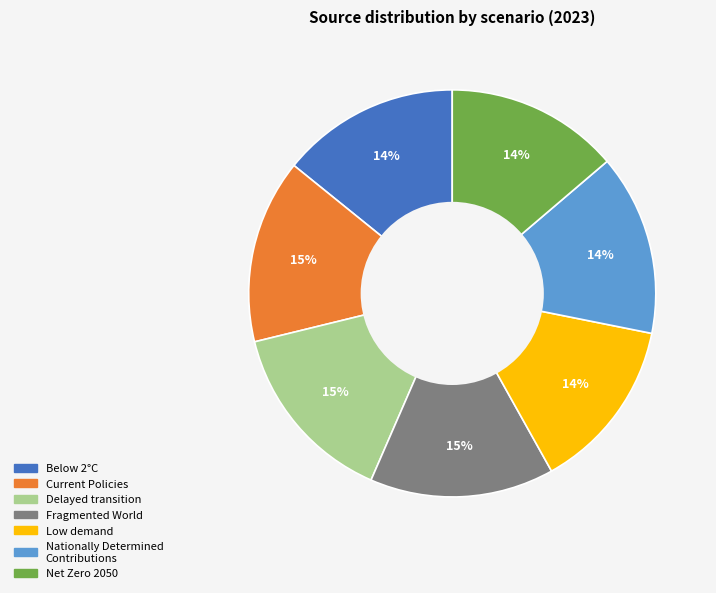

Is the sum of Delayed transition and Net Zero 2050 greater than half?

No